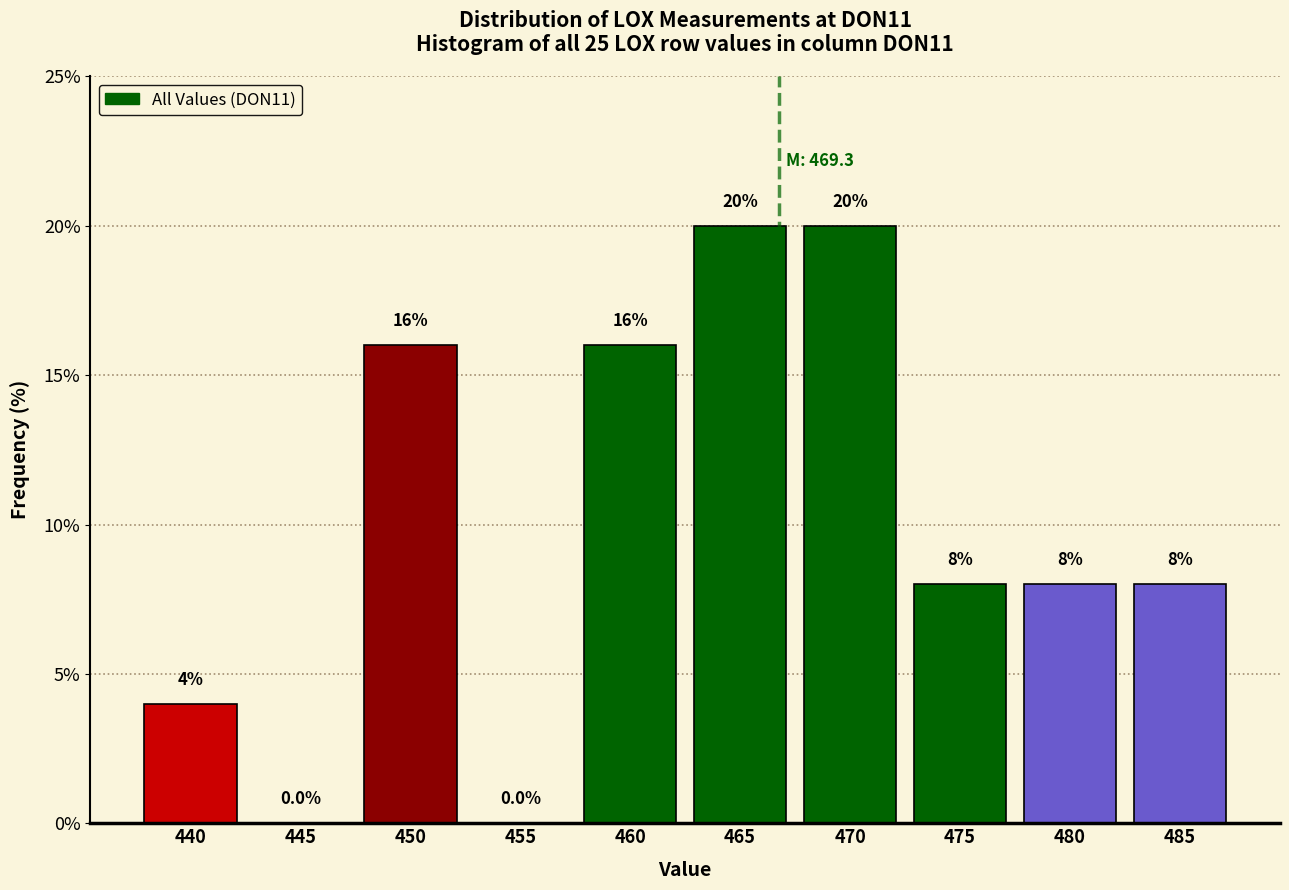

Reading right to left, transcribe all the data shown in this chart.

485=8	480=8	475=8	470=20	465=20	460=16	455=0	450=16	445=0	440=4